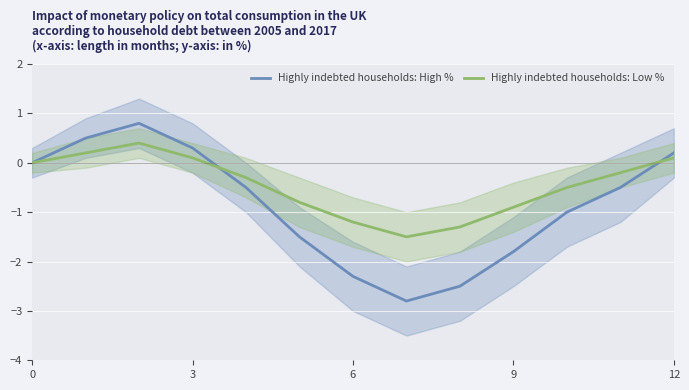

Reading right to left, what are all the values shown in this chart?

Highly indebted households: High %: 0.2	-0.5	-1.0	-1.8	-2.5	-2.8	-2.3	-1.5	-0.5	0.3	0.8	0.5	0.0
Highly indebted households: Low %: 0.1	-0.2	-0.5	-0.9	-1.3	-1.5	-1.2	-0.8	-0.3	0.1	0.4	0.2	0.0